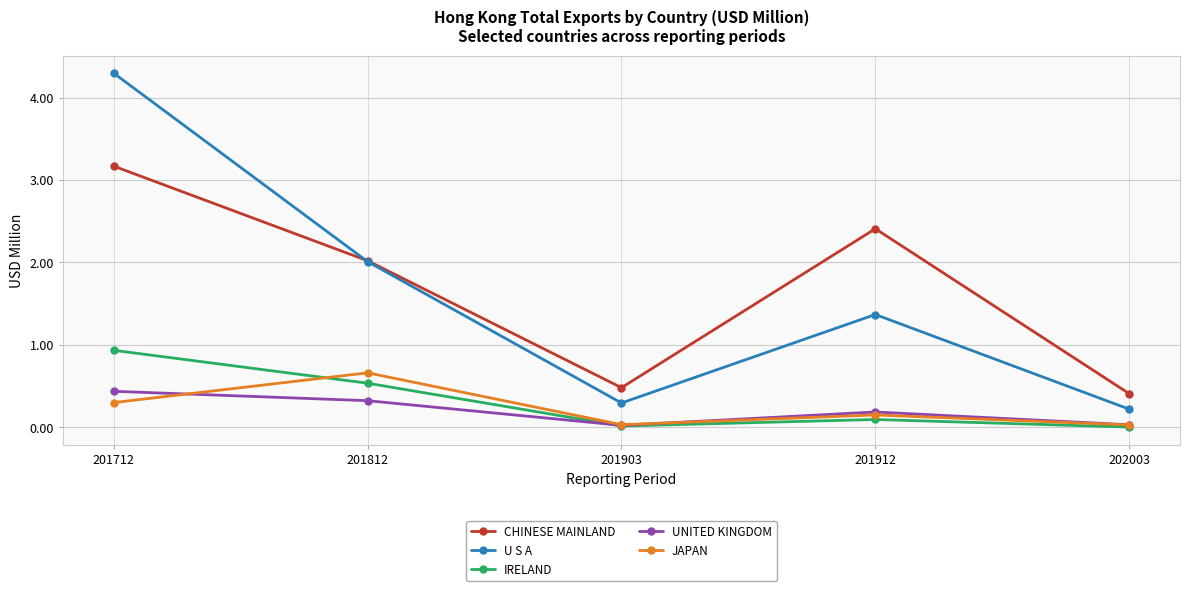

How many categories are shown in the chart?

5